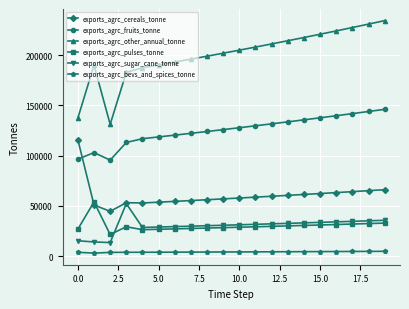

True or false: exports_agrc_pulses_tonne has more than 1 interior local peaks.

True